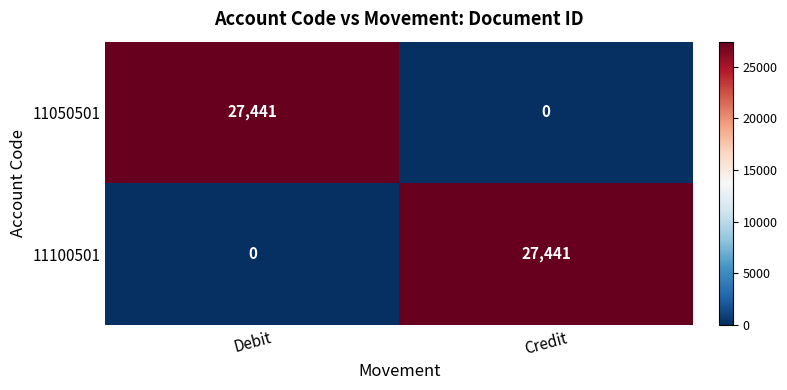

What is the greatest value displayed?

27441